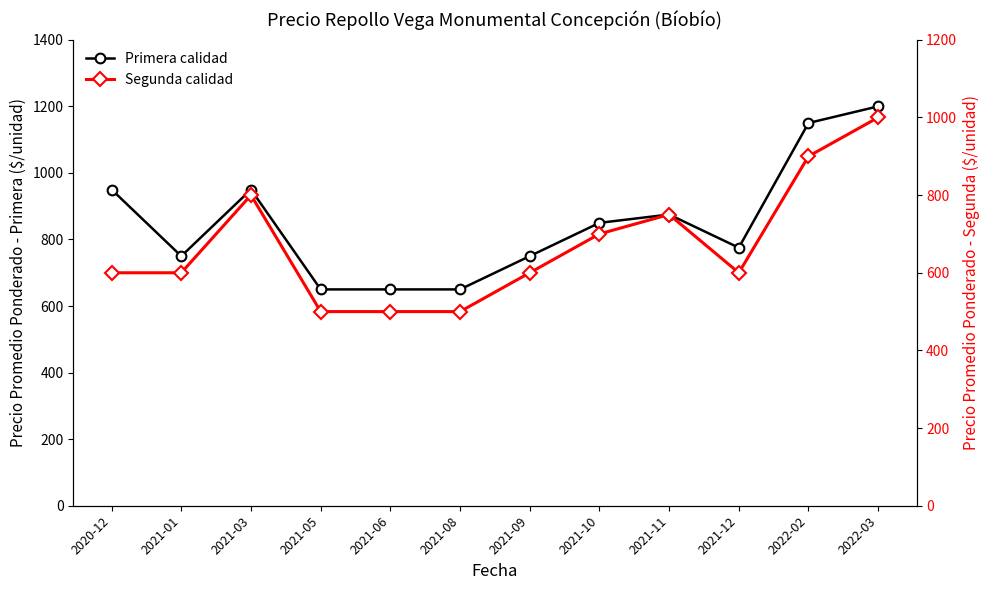

What position from the right is 2021-10?

5